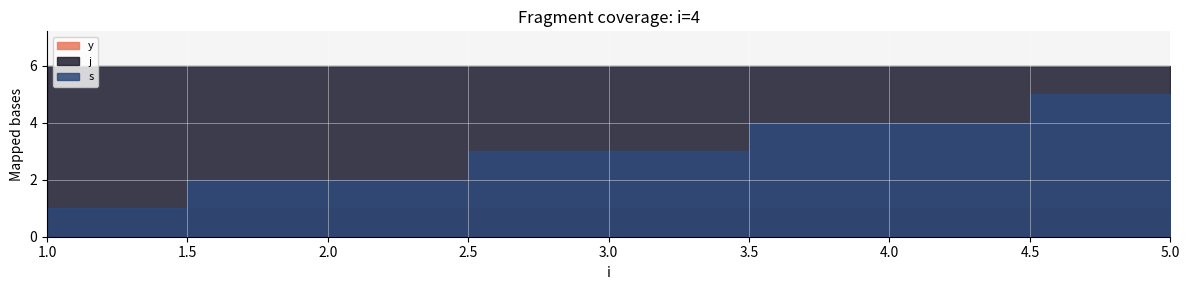

Reading left to right, transcribe all the data shown in this chart.

s: 1=1	2=2	3=3	4=4	5=5
j: 1=6	2=6	3=6	4=6	5=6
y: 1=1	2=1	3=1	4=1	5=1